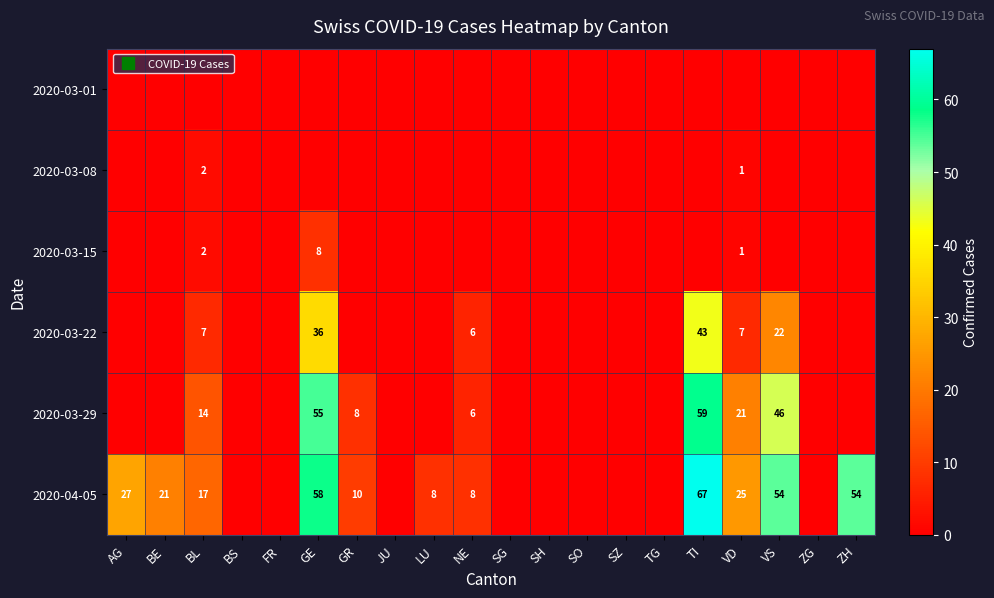

Is it true that 2020-03-29 equals 46 at VS?

True